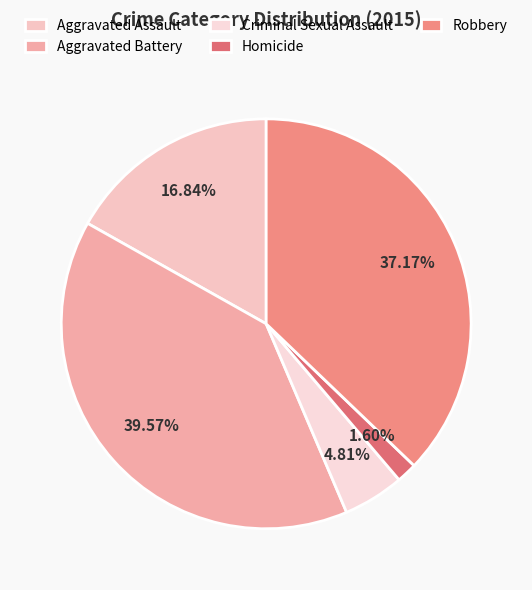

True or false: Aggravated Assault accounts for 17% of the total.

True